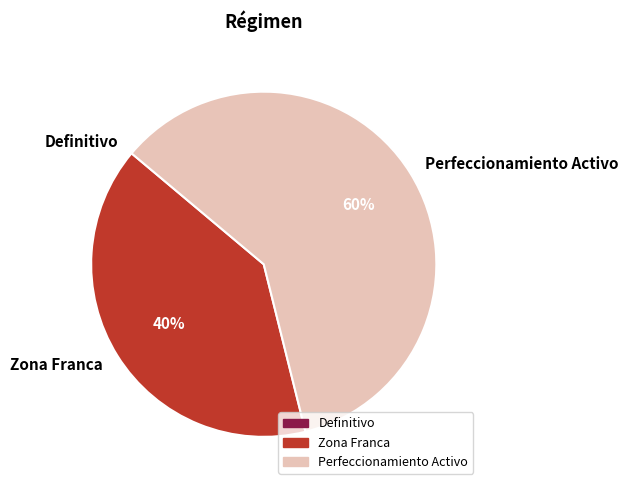

To the nearest percent, what is the difference between the largest and smallest slice percentages?

60%